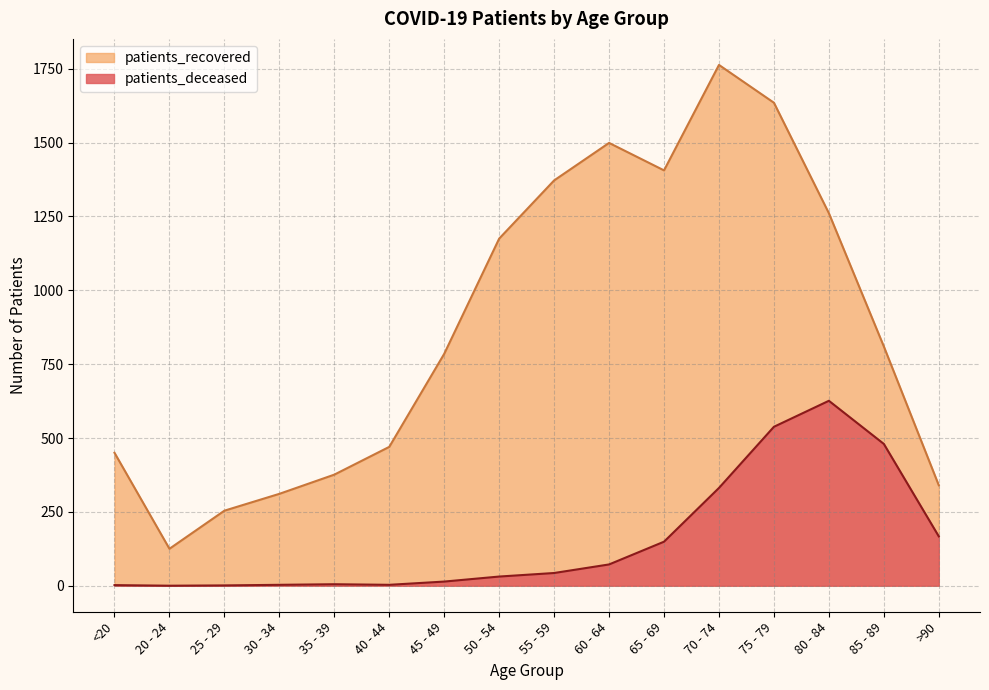

True or false: patients_recovered and patients_deceased cross at least once.

False